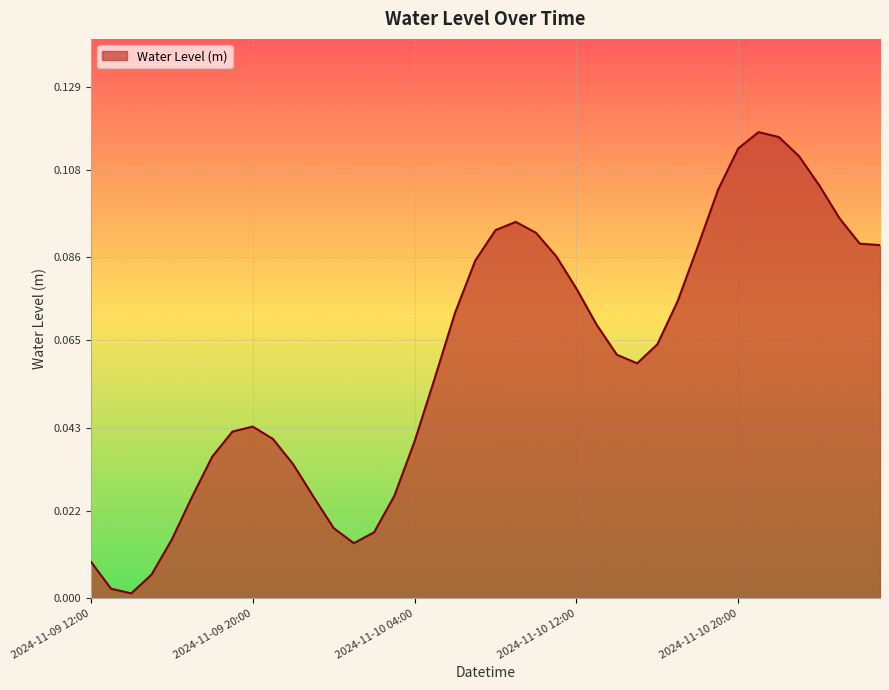

Which label corresponds to the smallest value in the chart?

2024-11-09 14:00